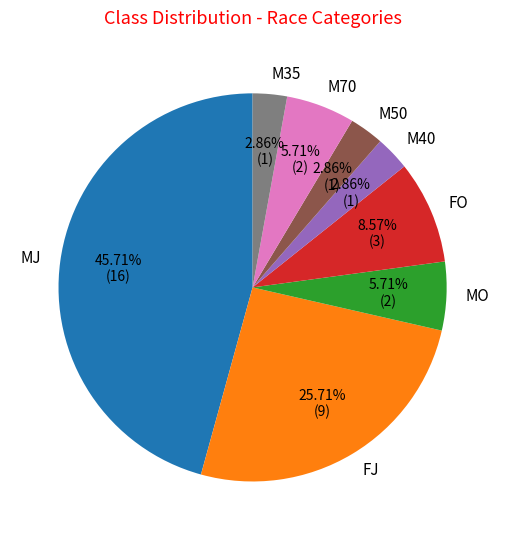

To the nearest percent, what is the difference between the largest and smallest slice percentages?

43%